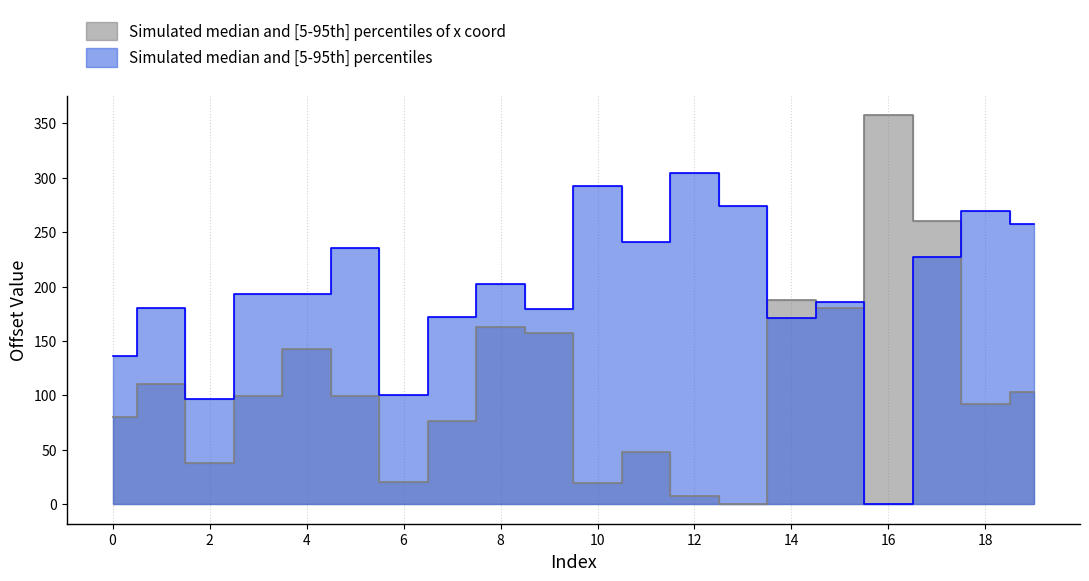

What is the difference between the highest and lowest values at 8?

38.9